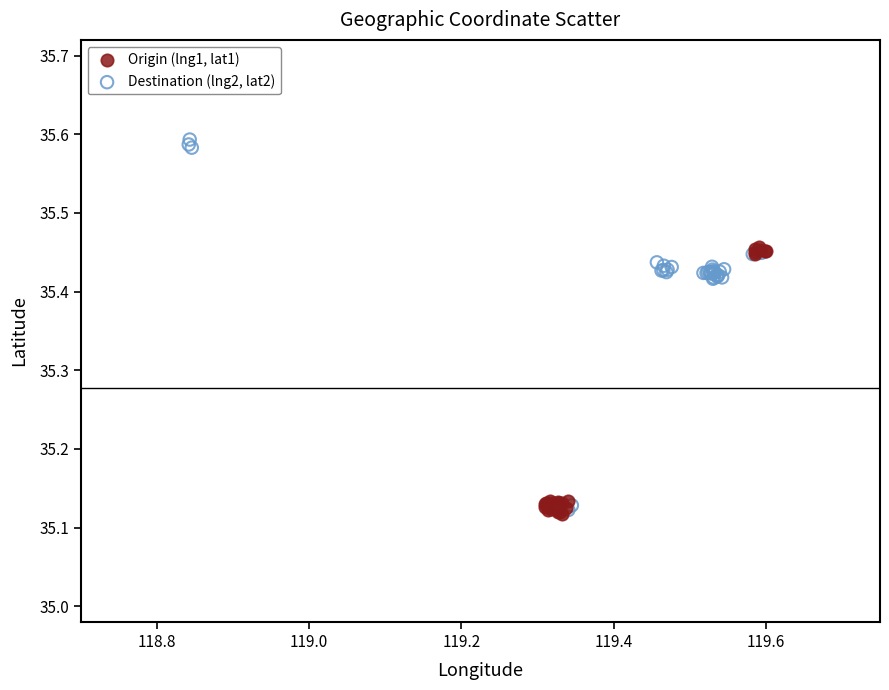

Which series contains the highest Y value?

Destination (lng2, lat2)